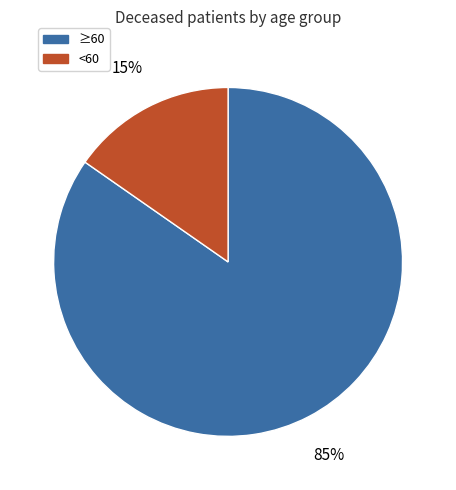

Is there a majority slice in this chart?

Yes